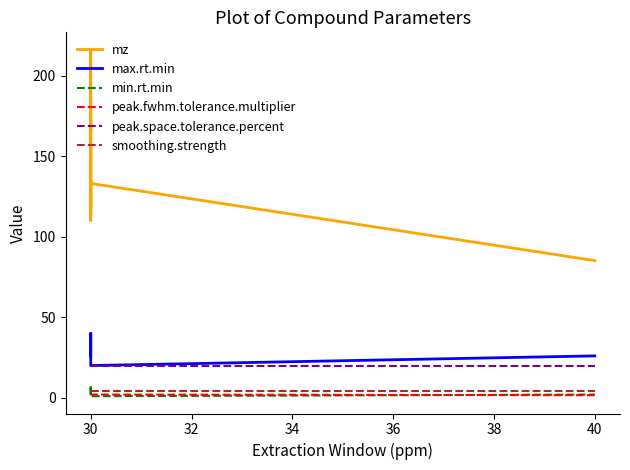

Is this an area chart (filled region under the line)?

No